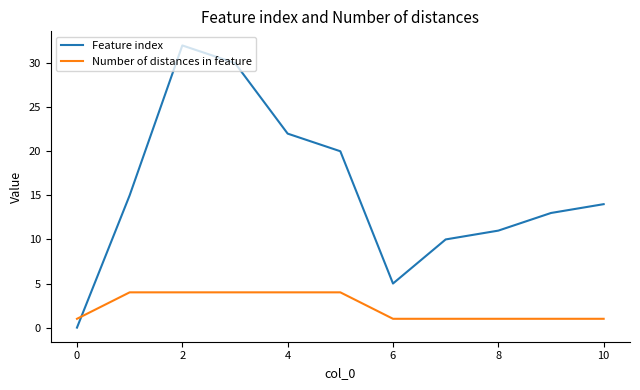

What is the maximum value shown in the chart?

32